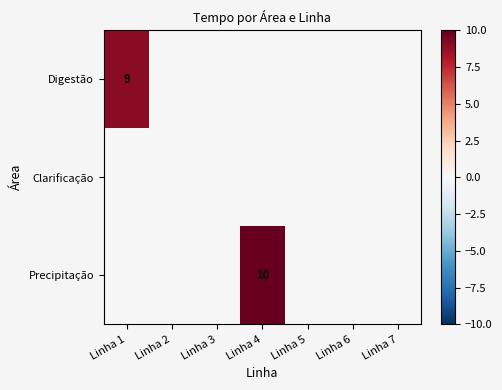

The value of Precipitação at Linha 4 is 10. True or false?

True